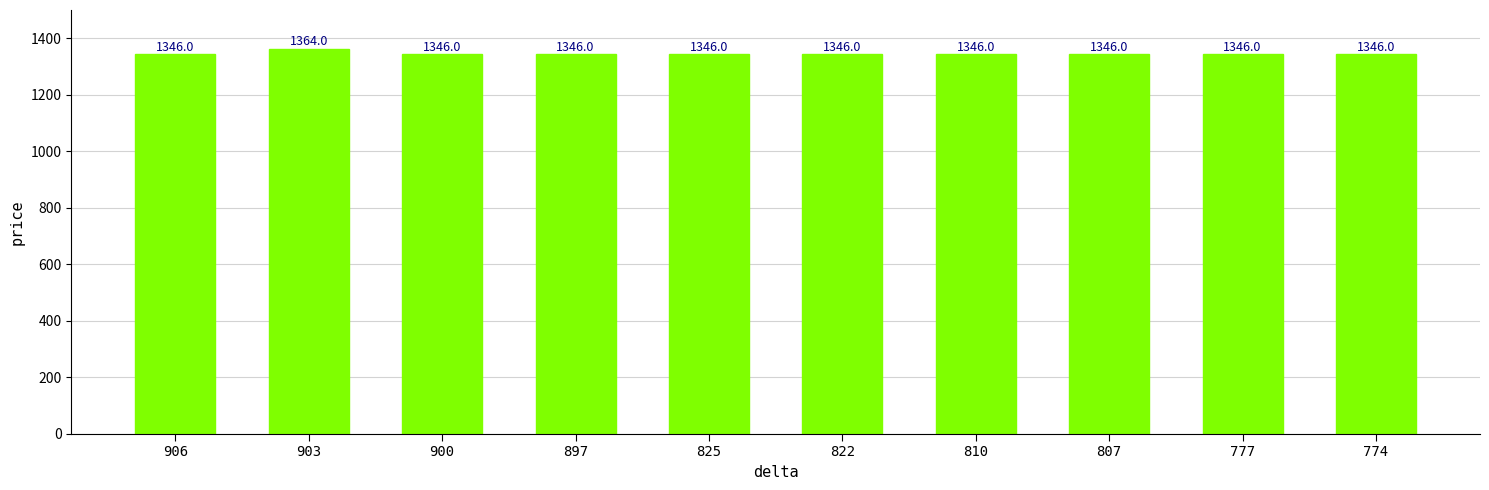

The value at 906 is 1346. True or false?

True